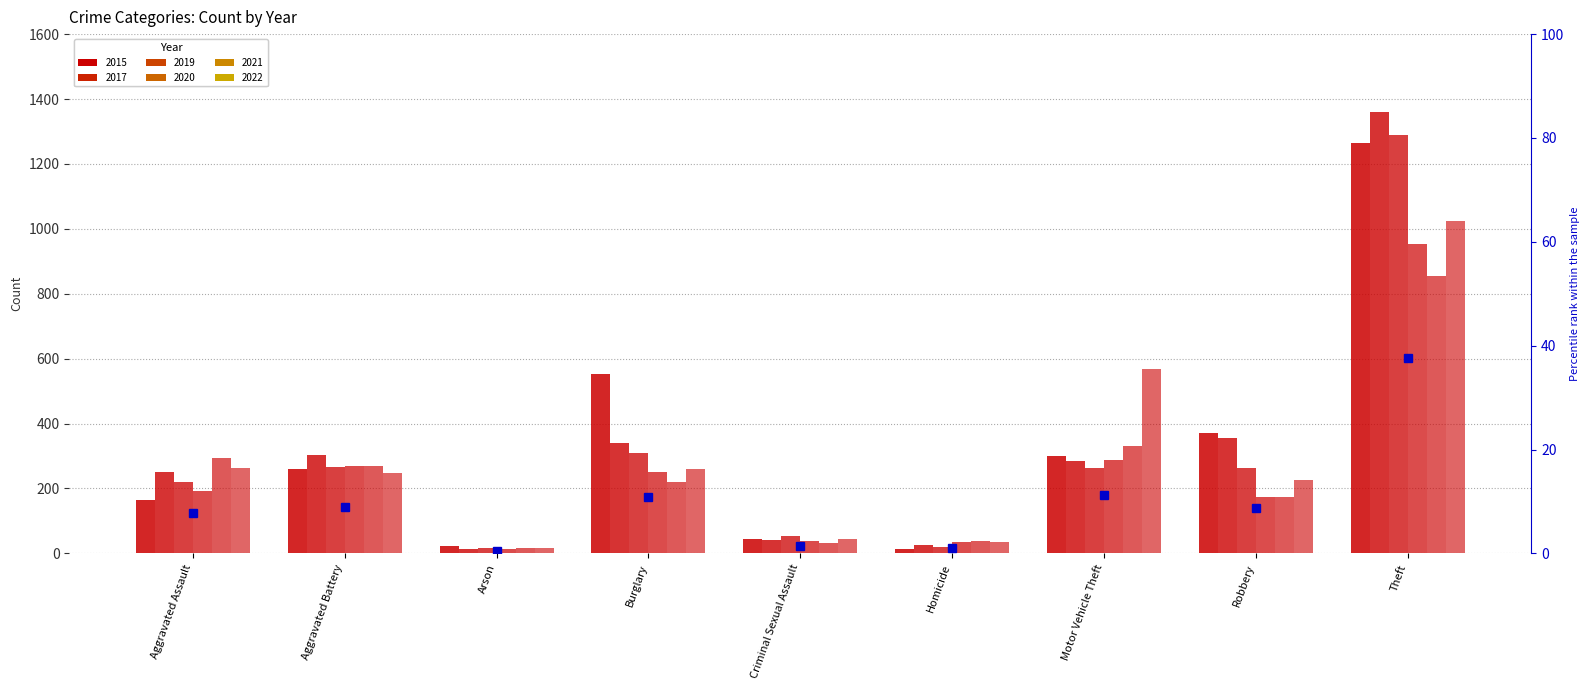

What is the label of the 3rd bar from the left?

Arson